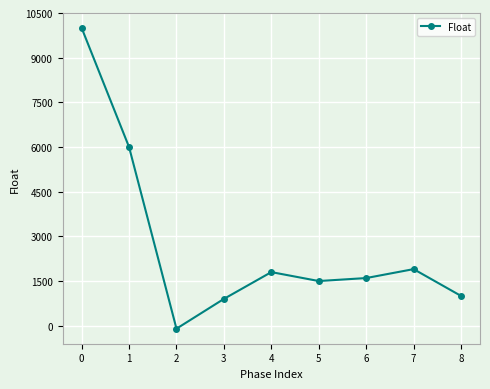

The value at 5 is 1500. True or false?

True